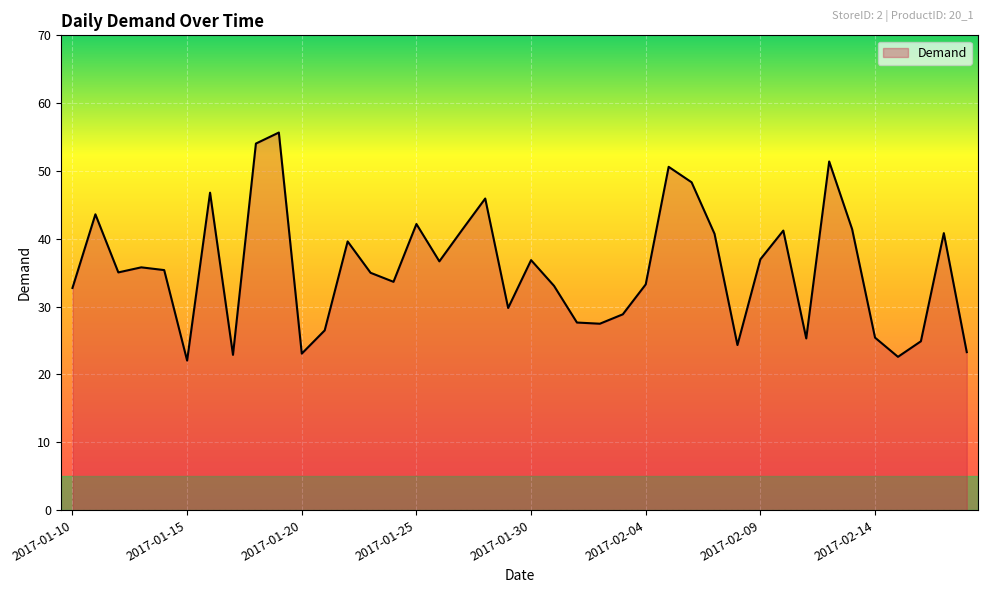

Count the number of categories in the chart.

40